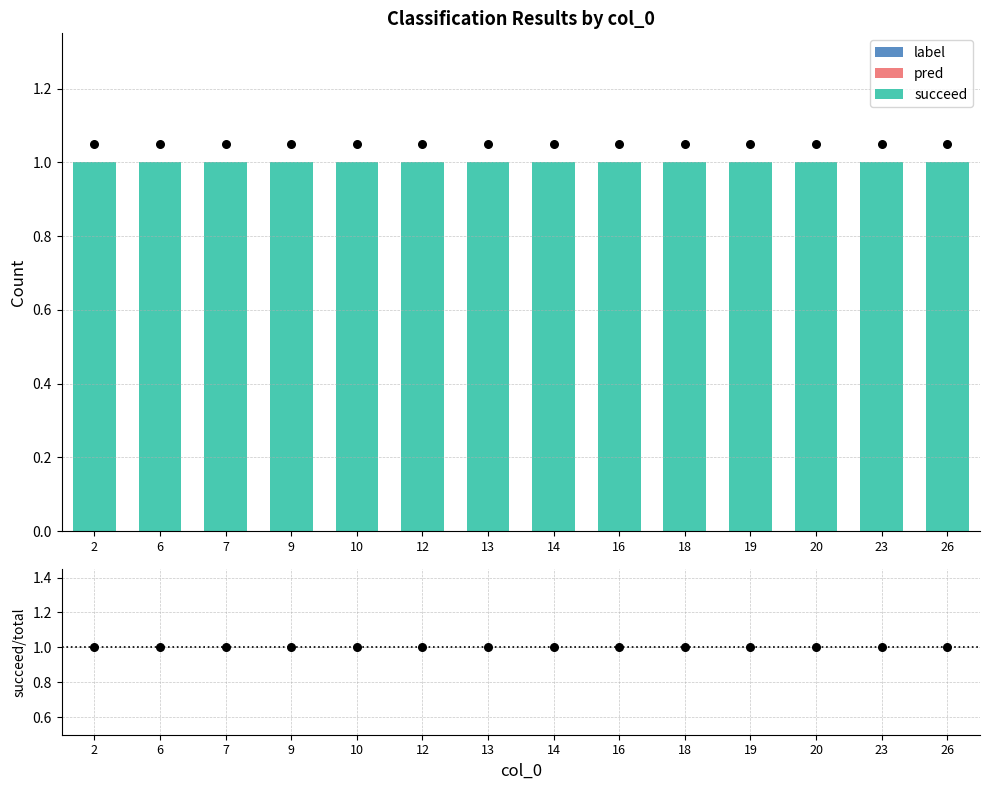

Which series contains the highest Y value?

Data (succeed)